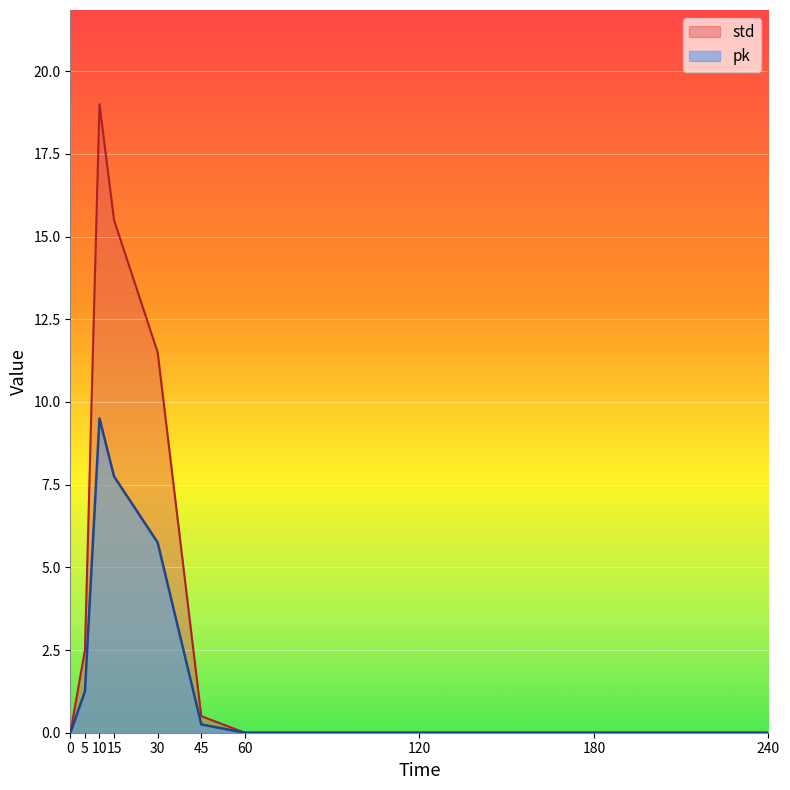

Where is std nearest to the value 9?

30